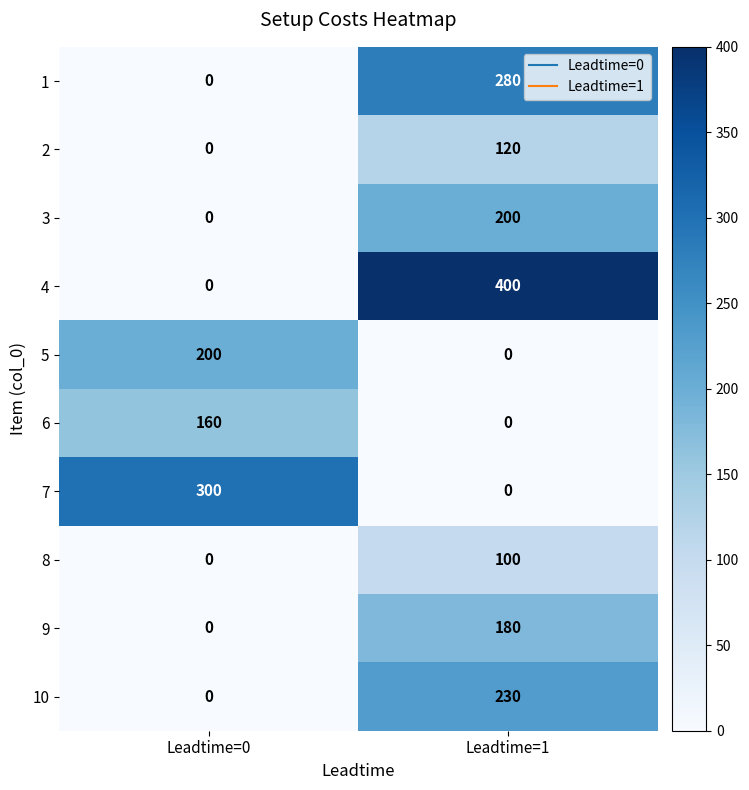

At how many categories does at least one series exceed 393?

1